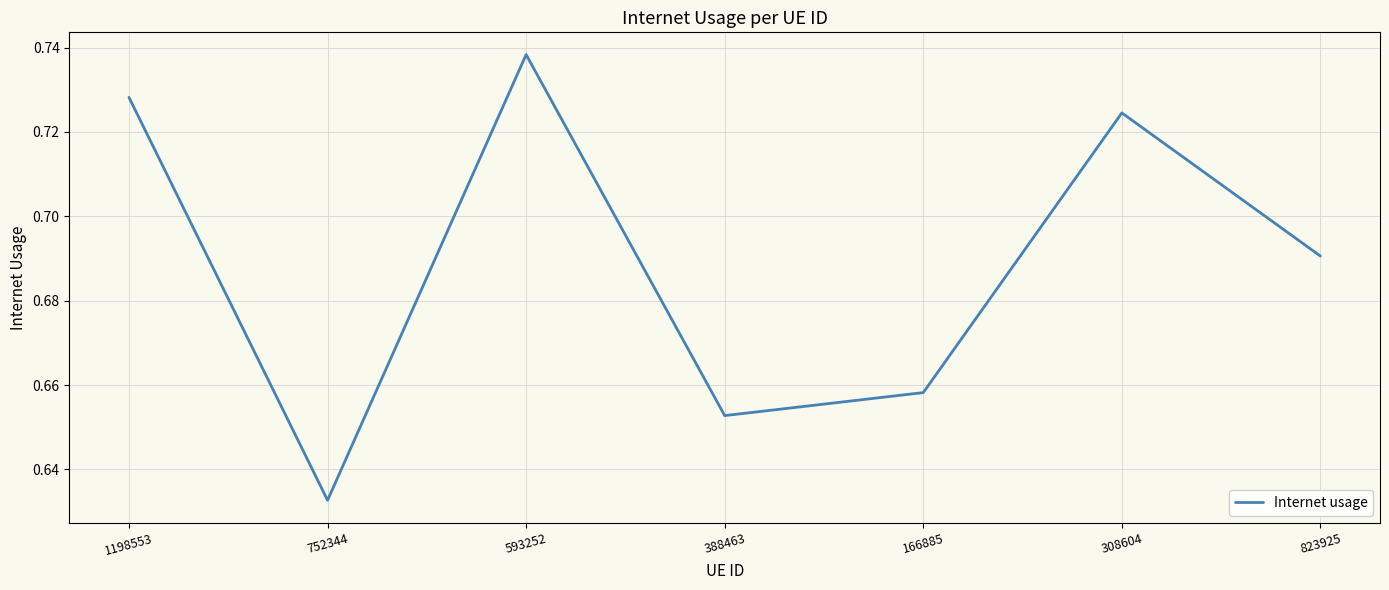

The chart shows a value of 0.4 at 593252. True or false?

False